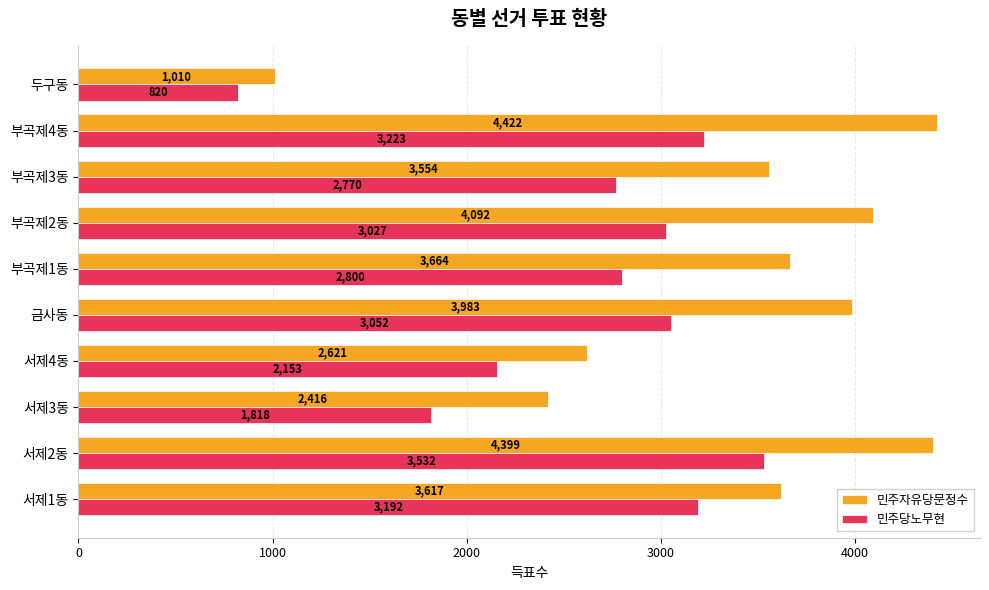

What is the average value of the 민주당노무현 series?

2639